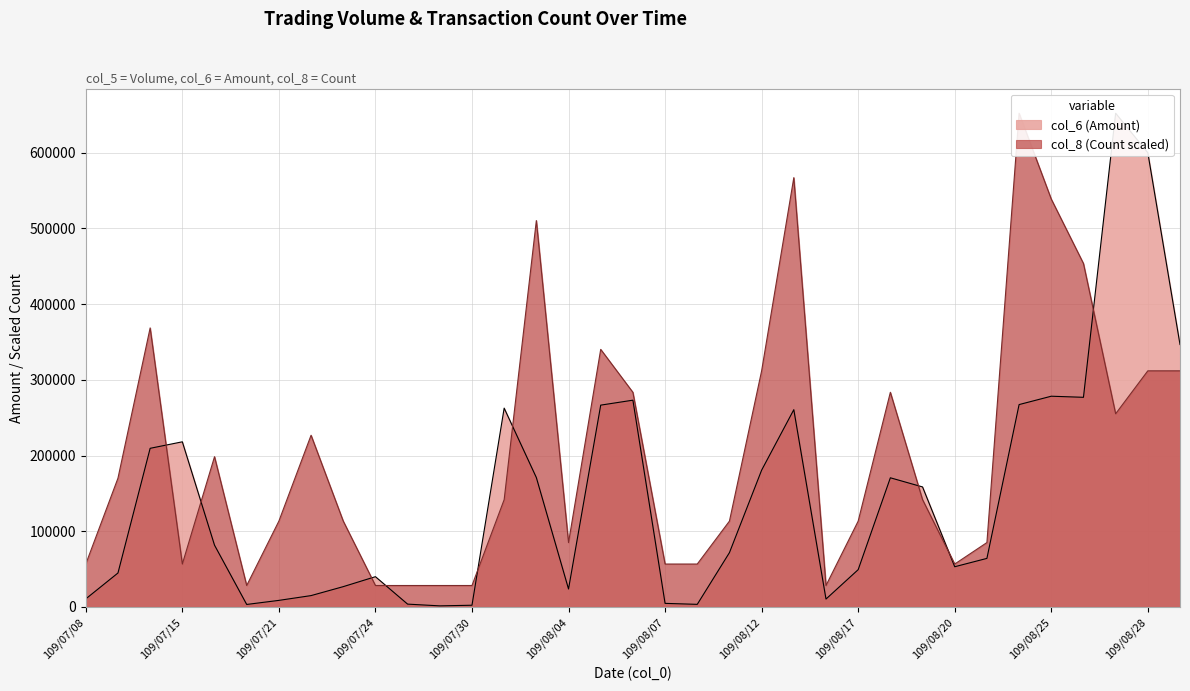

How many values in the col_6 (Amount) series are below 71770?

17